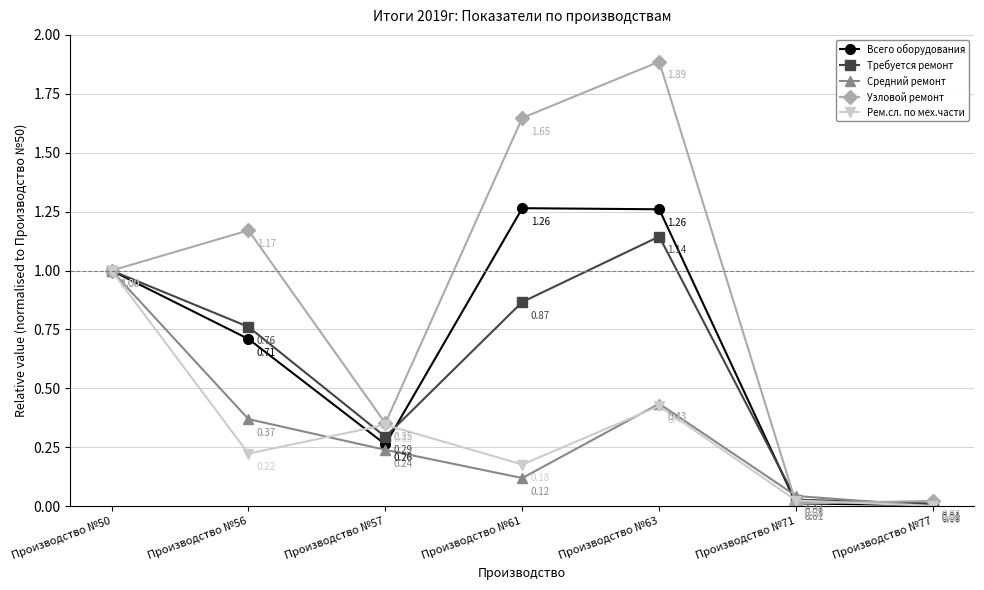

What is the value of the Требуется ремонт point at the 1st from the left?

1.0